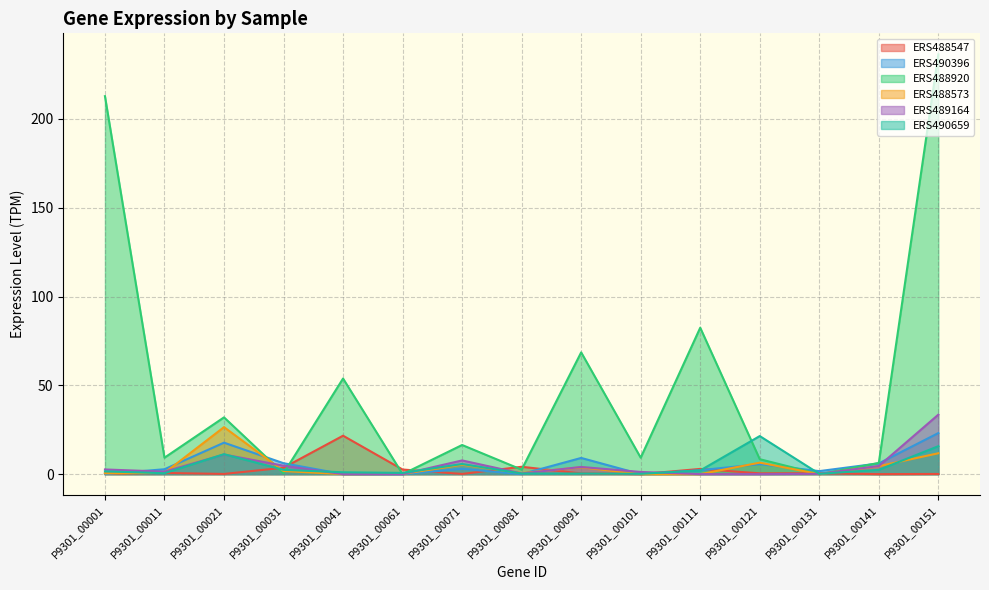

How many values in ERS490396 are above zero?

10